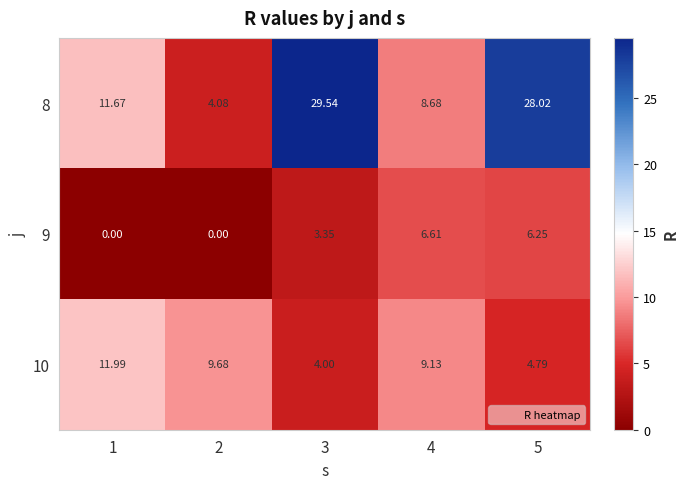

How many data points in 9 are above 3?

3